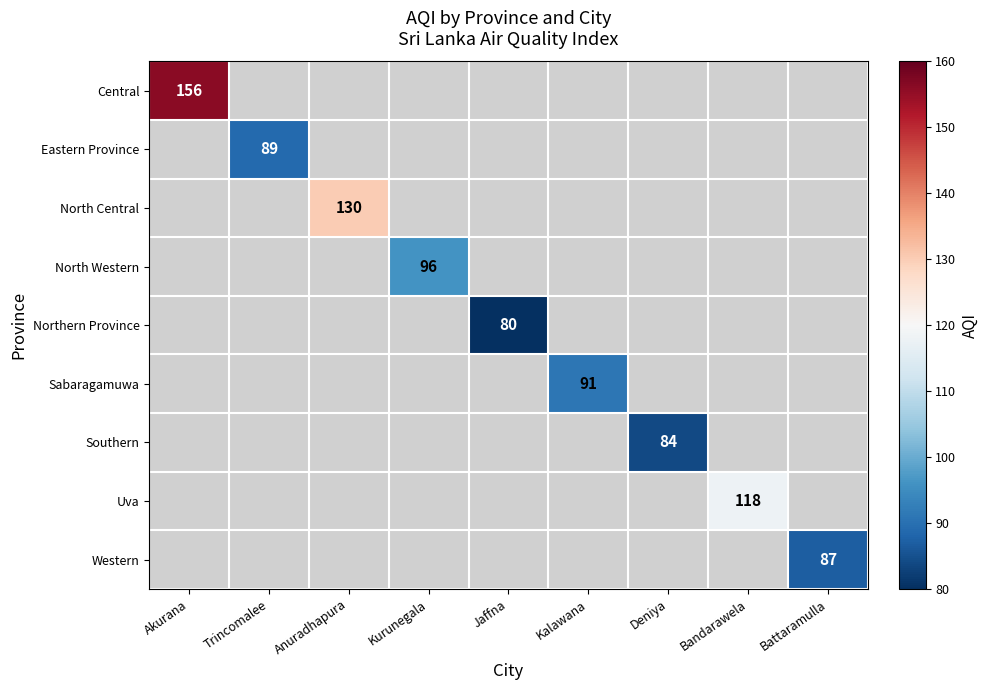

How many data points does each series have?

9